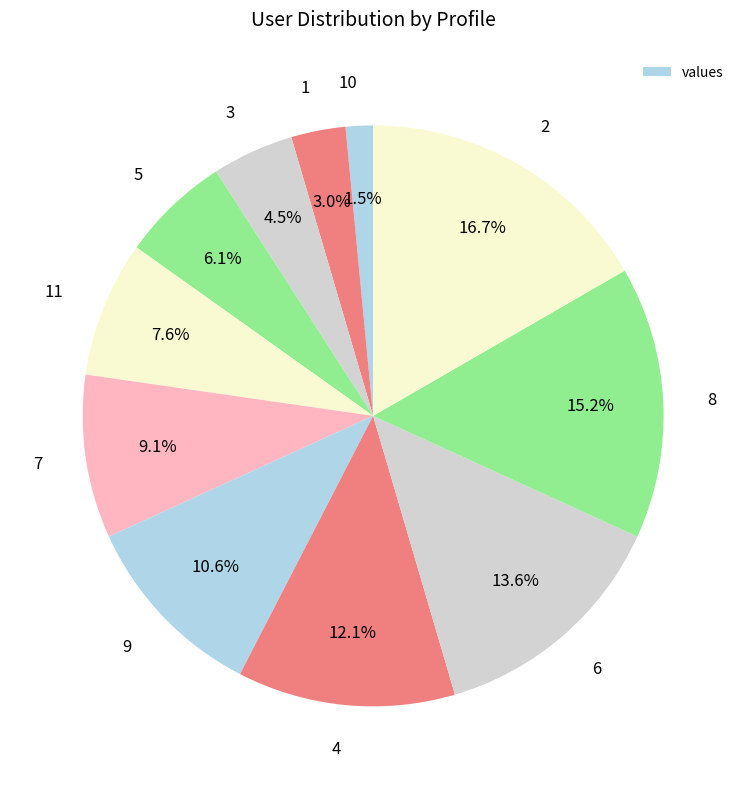

Does 1 represent more than half of the total?

No